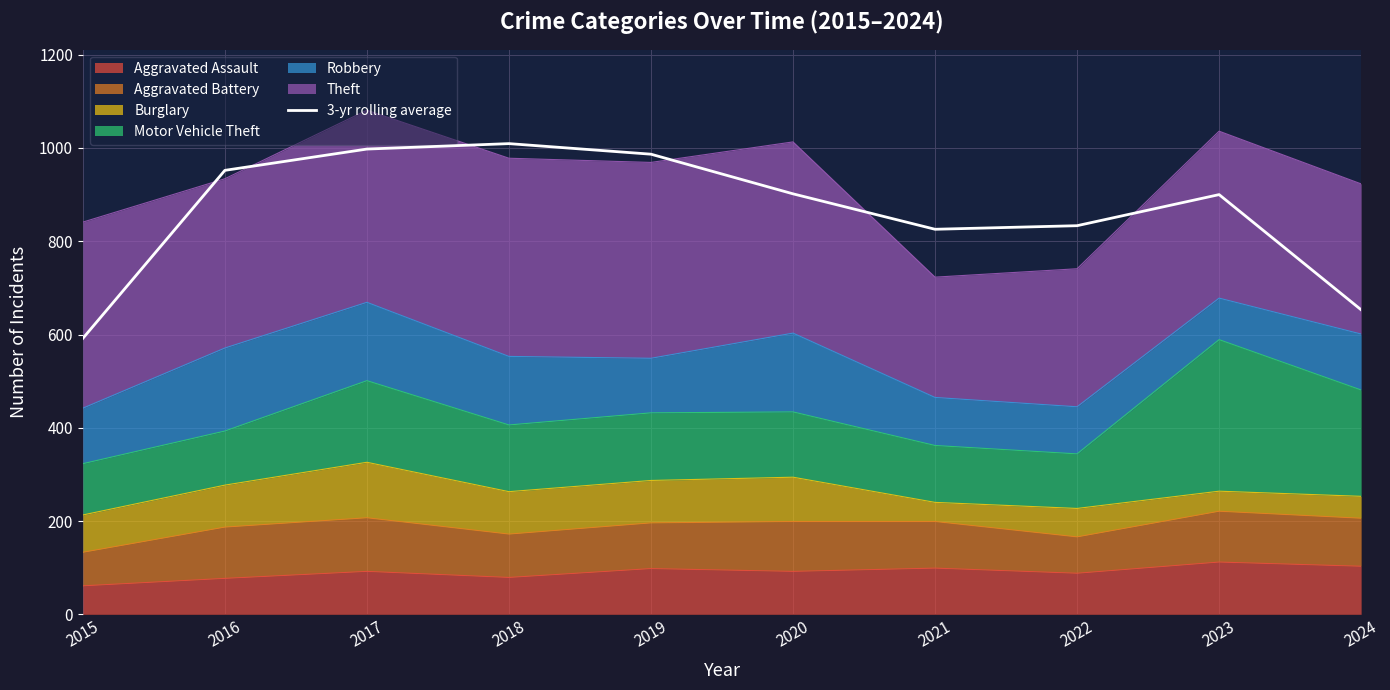

Which label corresponds to the largest value in the chart?

2018